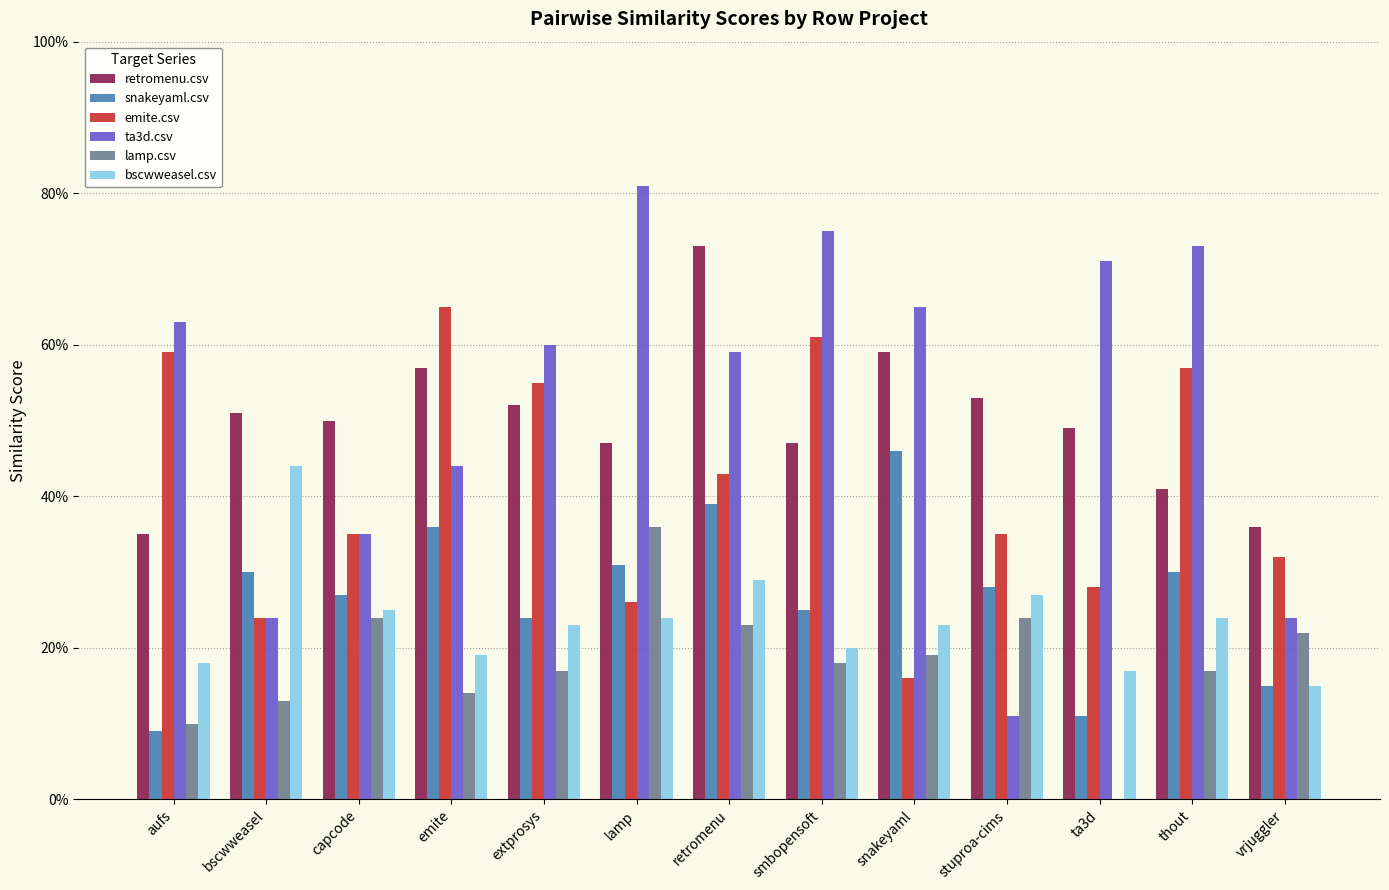

What is the greatest value displayed?

0.8